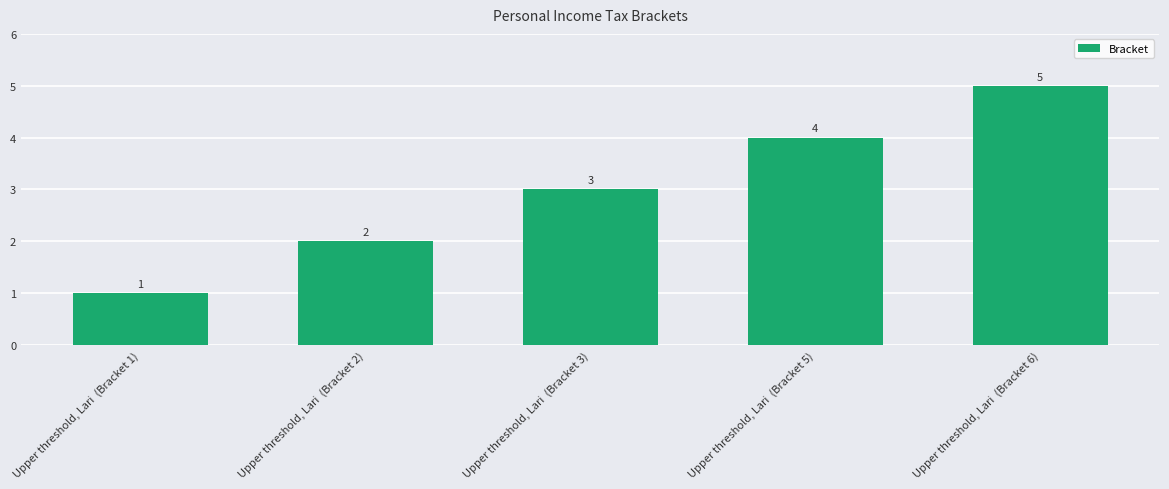

At which category does the chart reach its peak across all series?

Upper threshold, Lari  (Bracket 6)